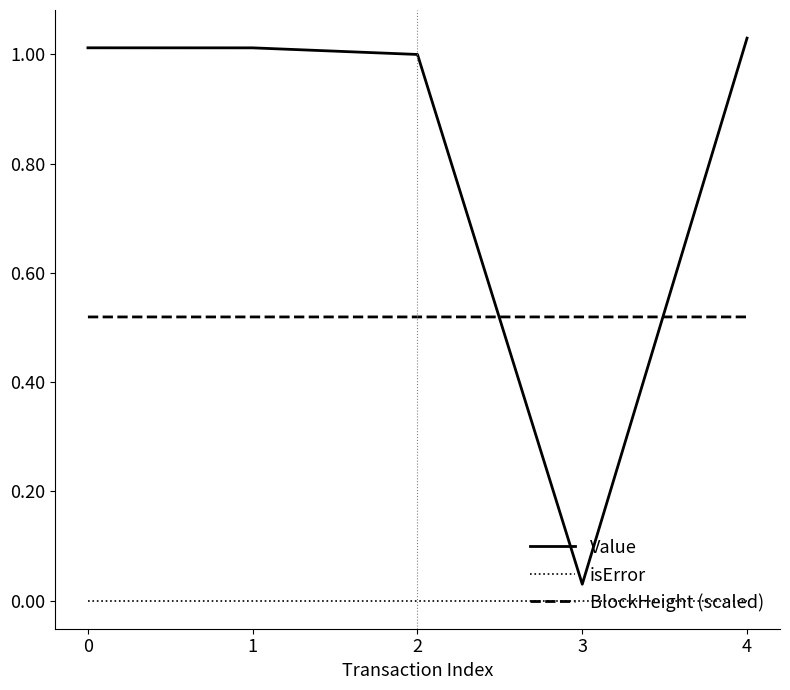

List the series in order of their peak value, highest first.

Value, BlockHeight (scaled), isError